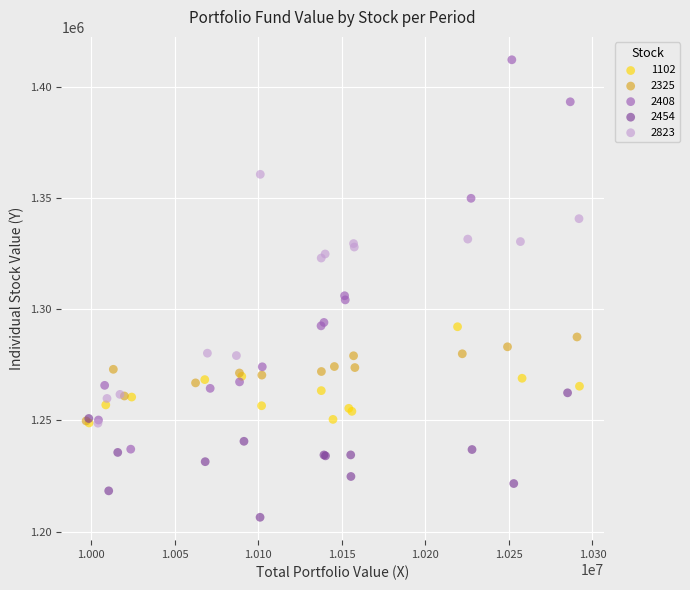

Which series has the widest spread of Y values?

2408